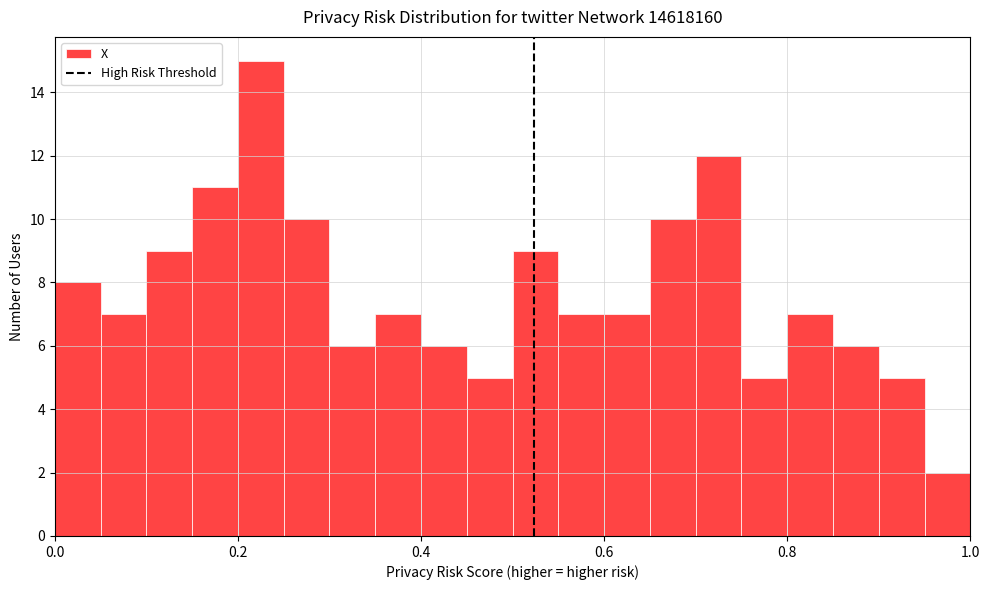

Read against the x-axis, roughly where is the centre of the tallest bar?

0.22